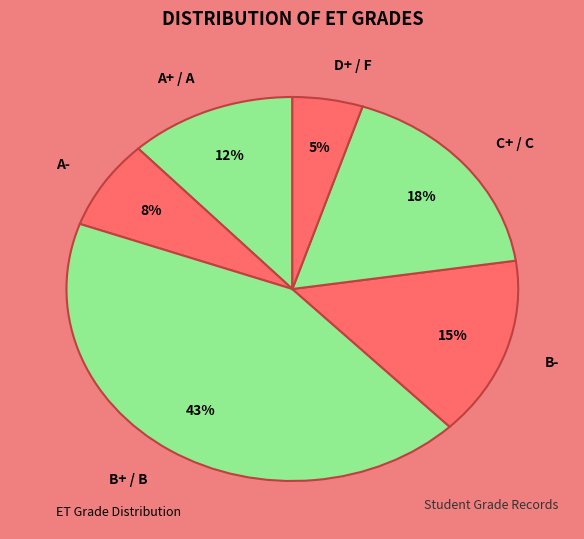

Between A+ / A and B-, which is larger?

B-